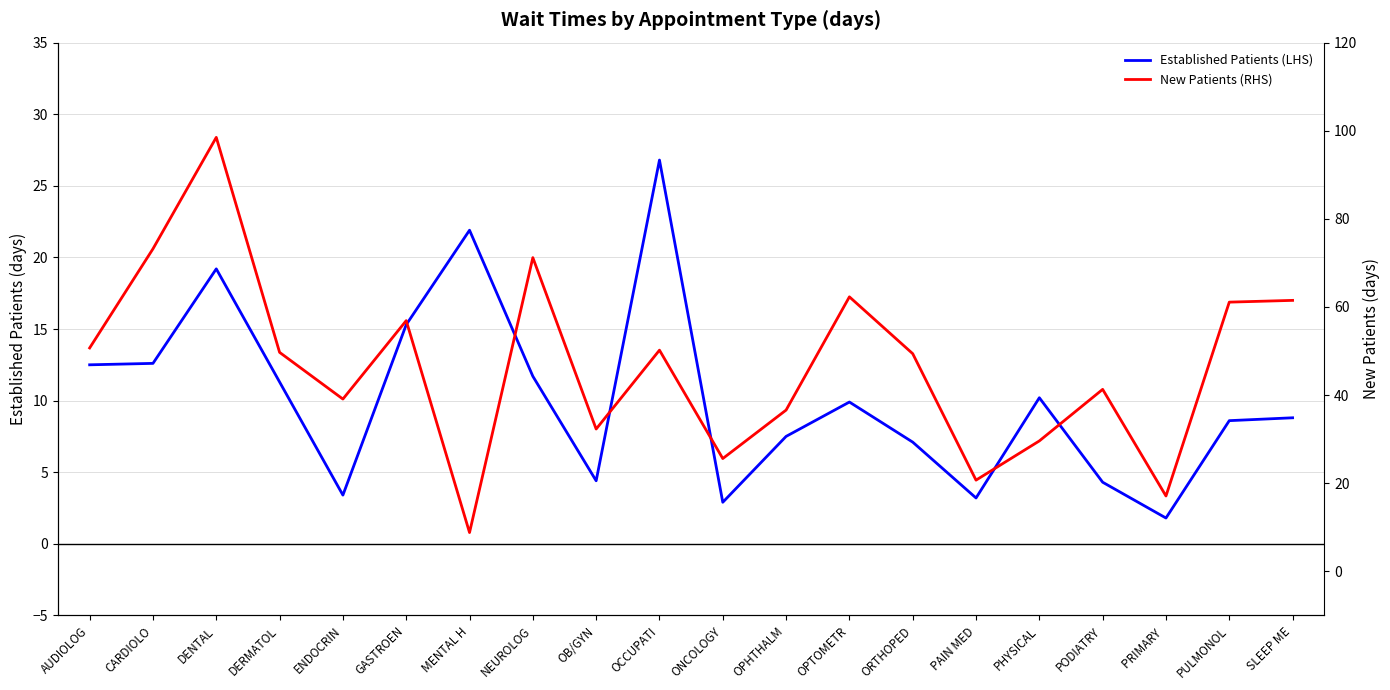

True or false: Established Patients (LHS) has a value of 26.8 at OCCUPATI.

True